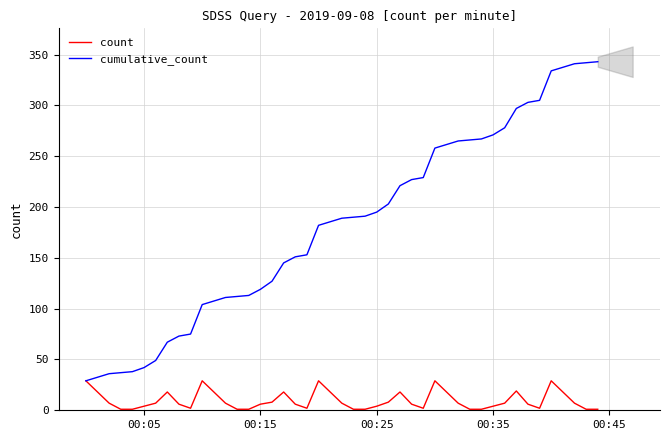

What is the highest value of the count series?

29